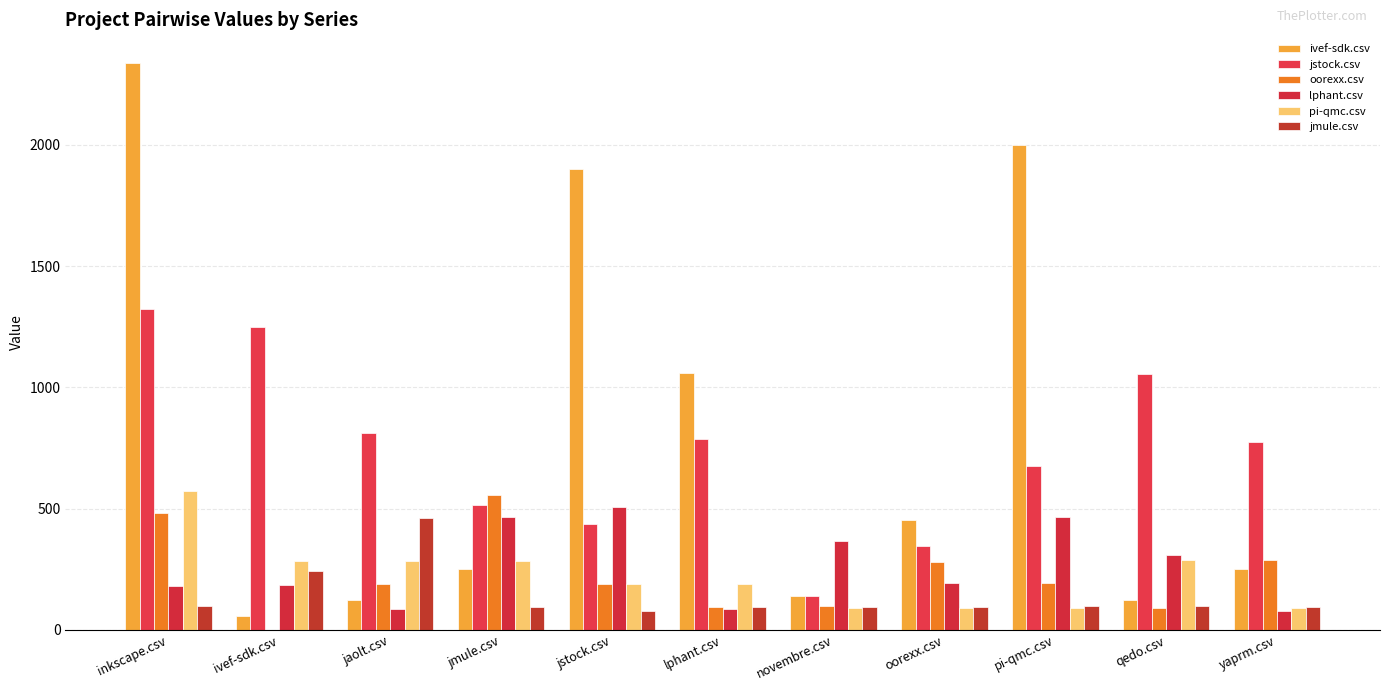

Reading left to right, what are all the values shown in this chart?

ivef-sdk.csv: 2338.0	55.5	124.0	251.0	1898.5	1059.5	140.5	452.5	1997.0	125.0	252.0
jstock.csv: 1321.5	1247.0	813.0	513.0	437.5	788.5	141.0	345.0	674.0	1056.0	776.5
oorexx.csv: 482.0	0.0	190.0	555.0	191.0	93.5	97.5	280.5	192.5	88.5	290.0
lphant.csv: 183.0	185.0	87.5	464.5	506.0	87.5	366.0	194.5	464.5	309.5	80.0
pi-qmc.csv: 573.0	284.5	284.5	283.5	190.0	190.0	88.5	91.5	91.5	288.0	88.5
jmule.csv: 98.5	244.0	460.0	95.5	77.5	95.5	92.5	92.5	98.5	98.5	95.5